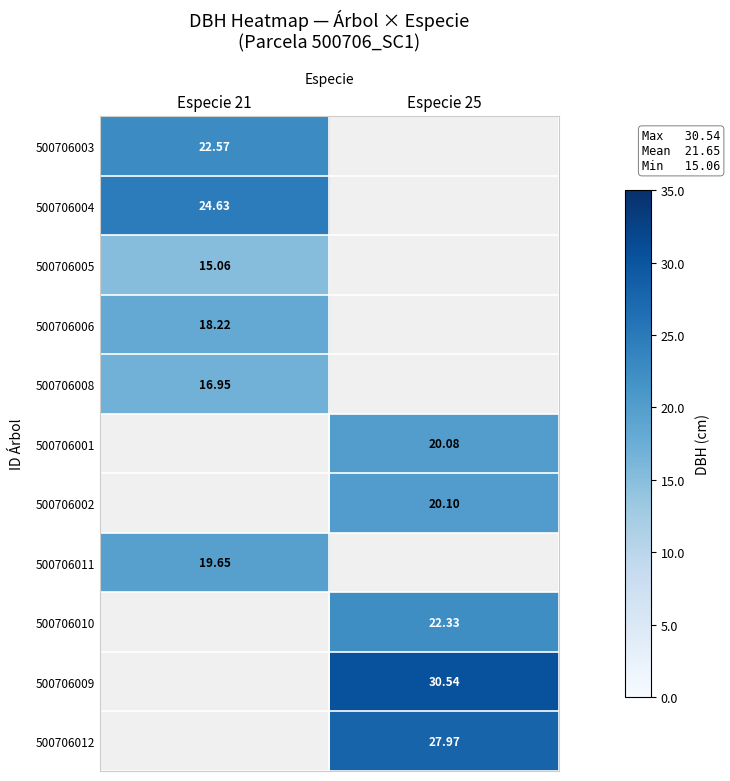

Is the value of 500706012 at Especie 25 greater than the value of 500706004 at Especie 21?

Yes